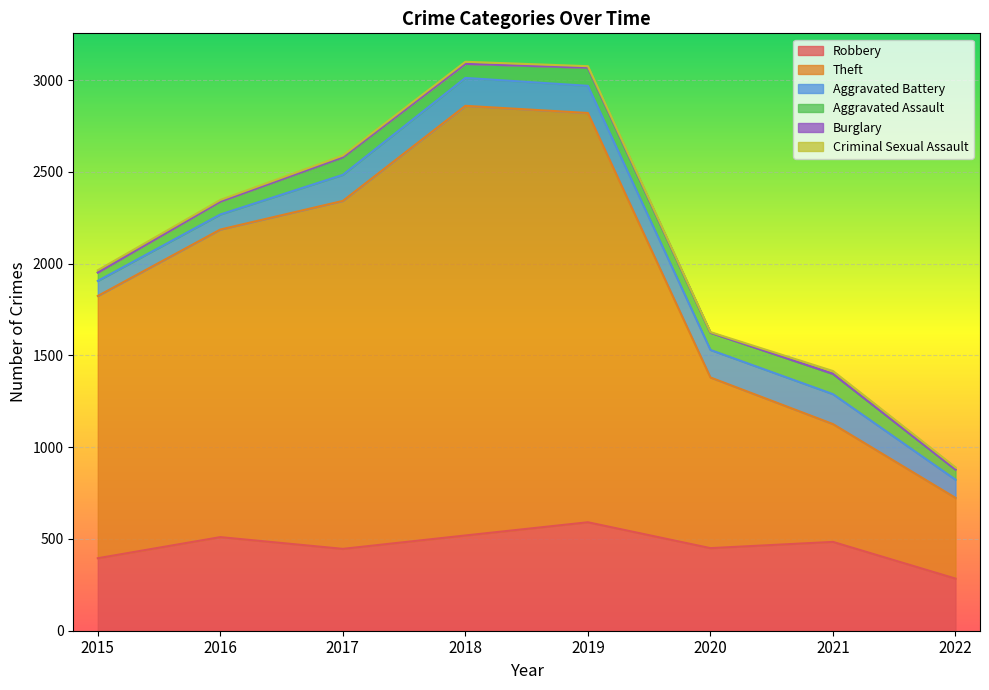

How many values in the Theft series exceed 1676?

3